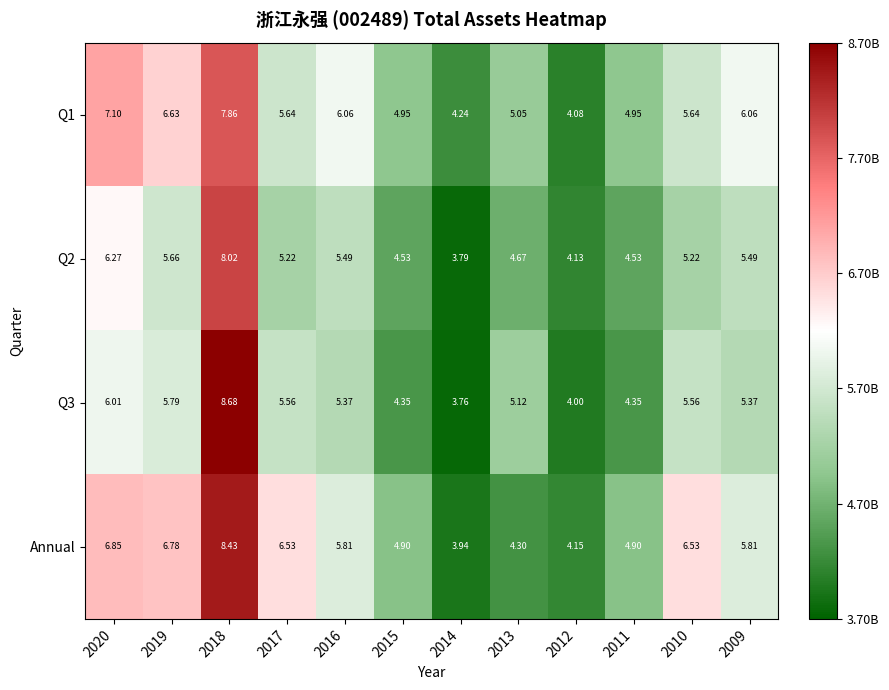

How many categories are shown in the chart?

12